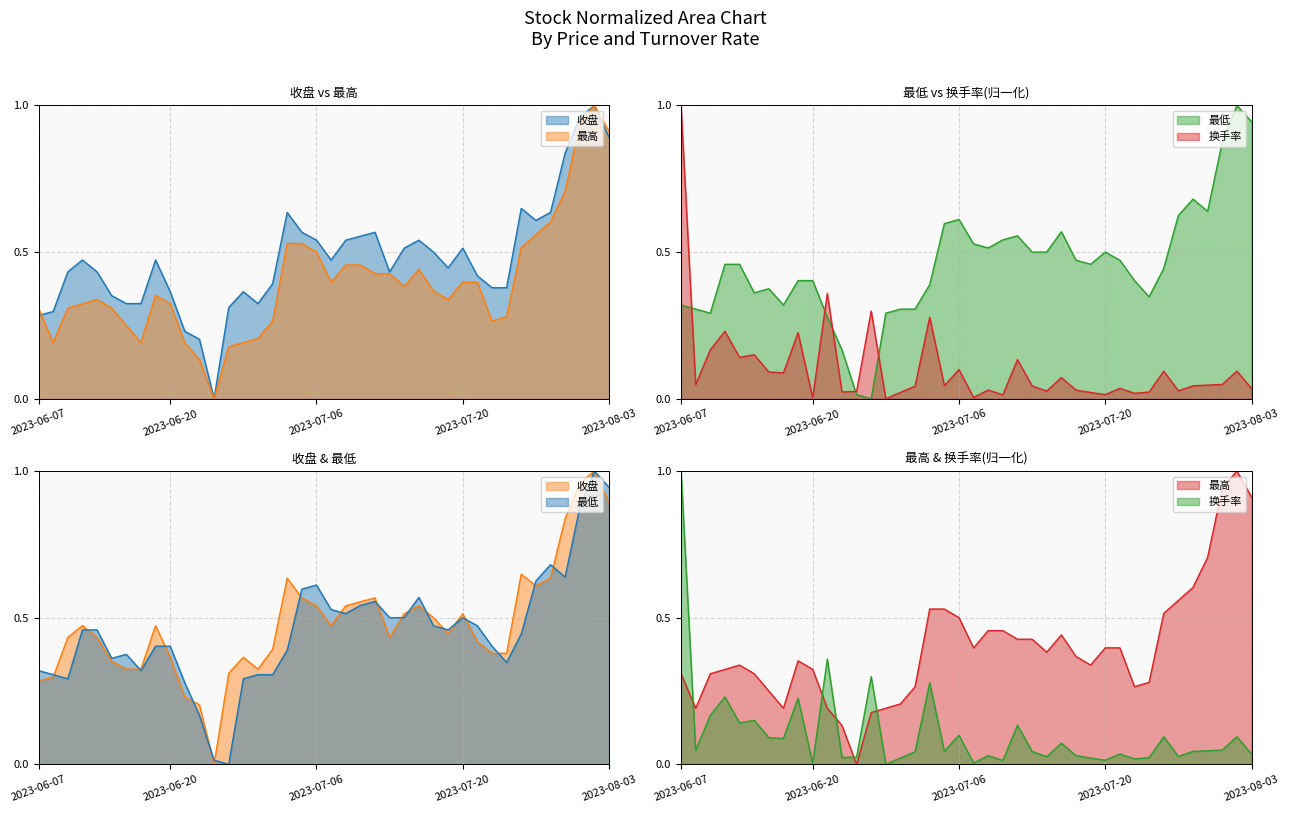

Read the 最高 value at 2023-06-12.

0.3